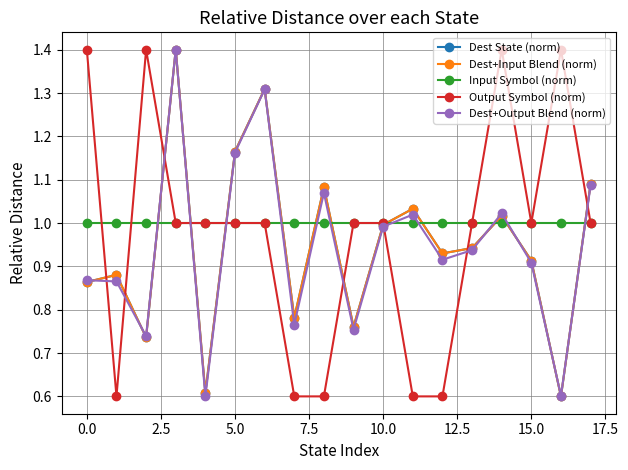

Where is Dest+Output Blend (norm) nearest to the value 1?

10.0